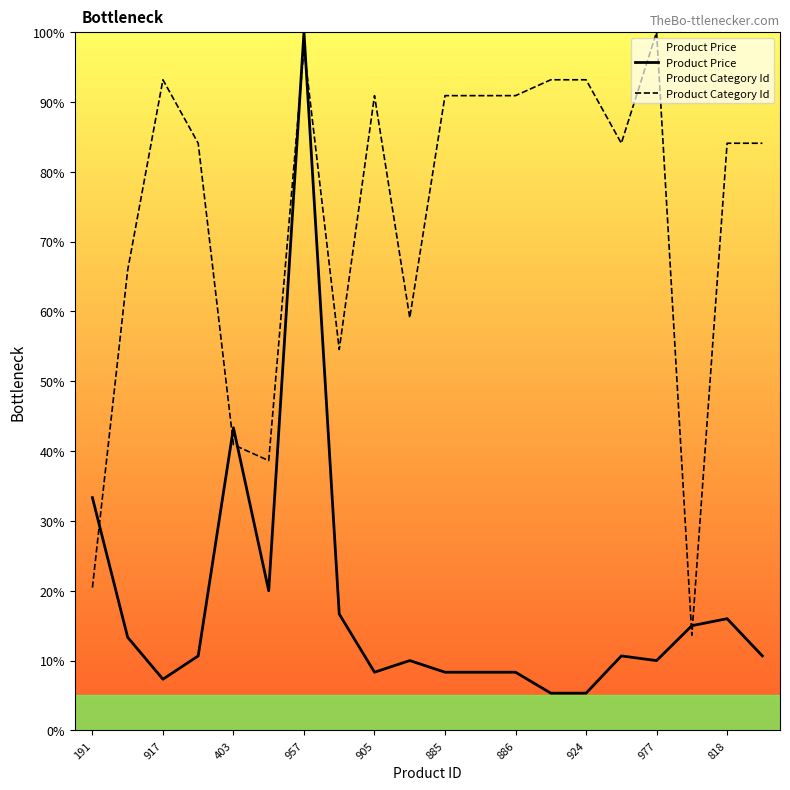

How many times do Product Category Id and Product Price cross each other?

7